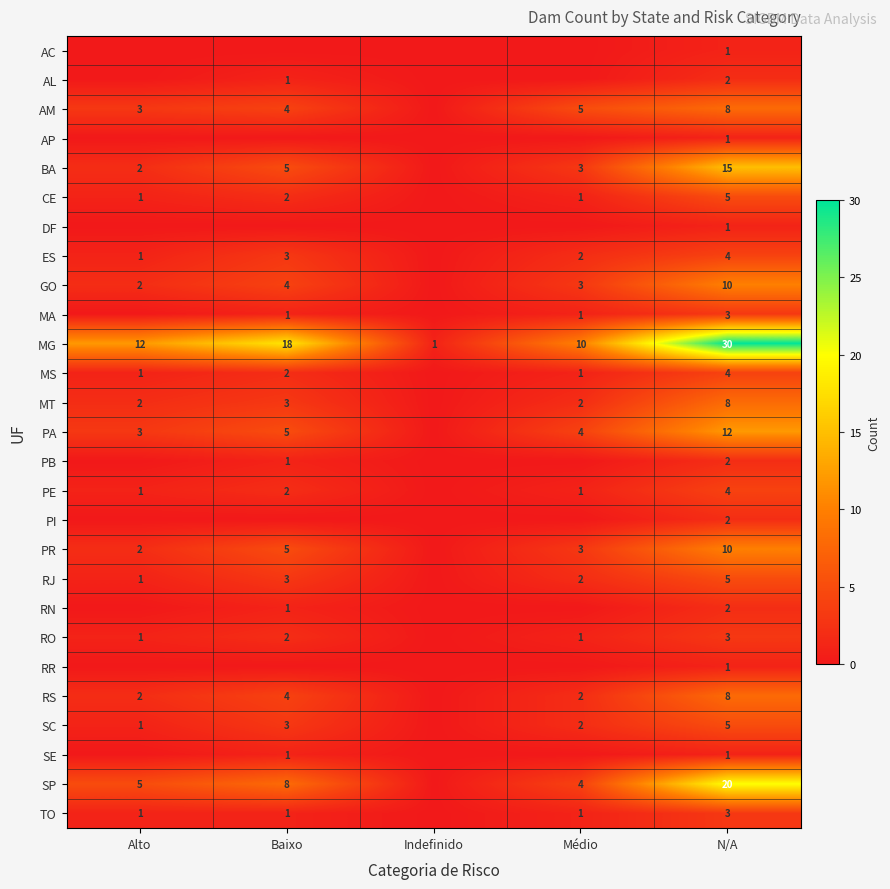

Is the value of CE at Médio greater than the value of RJ at Médio?

No